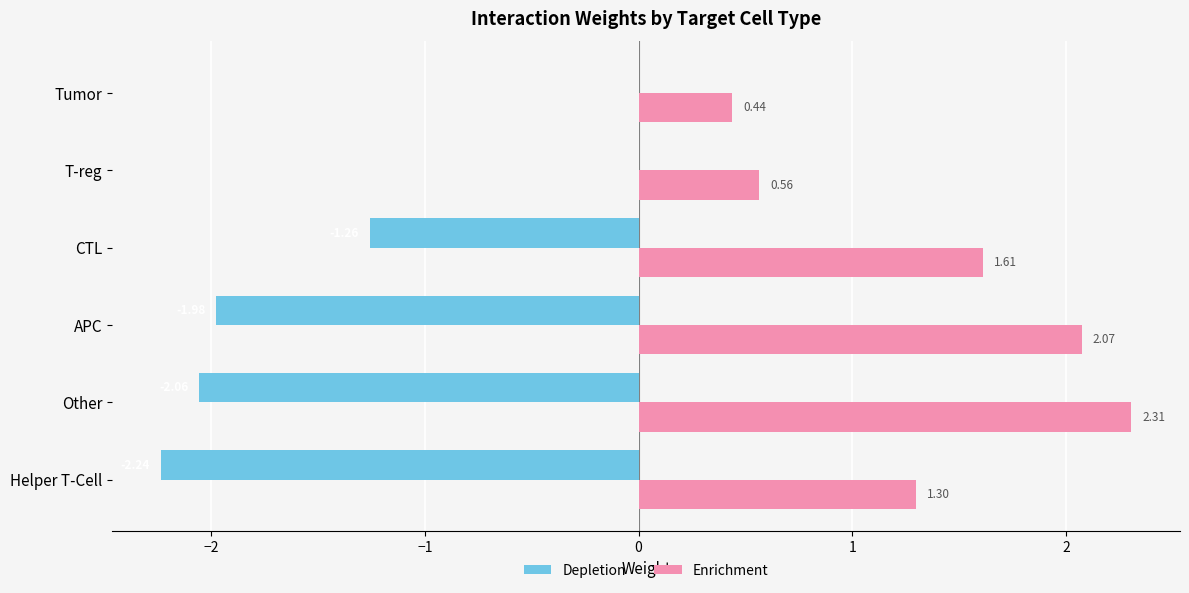

What are all the series names shown in the legend?

Depletion, Enrichment